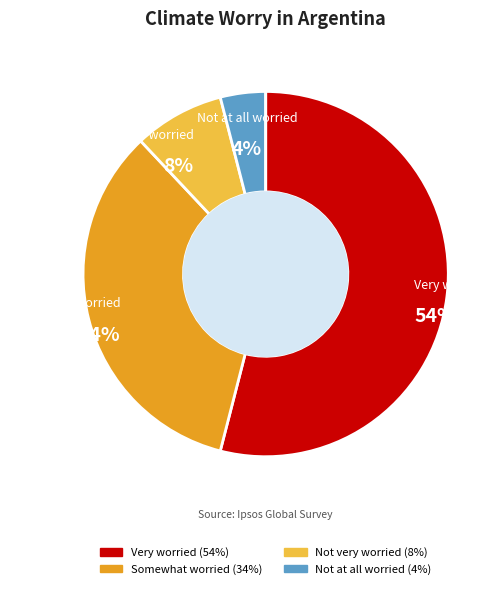

Is there any slice that represents more than half of the pie?

Yes